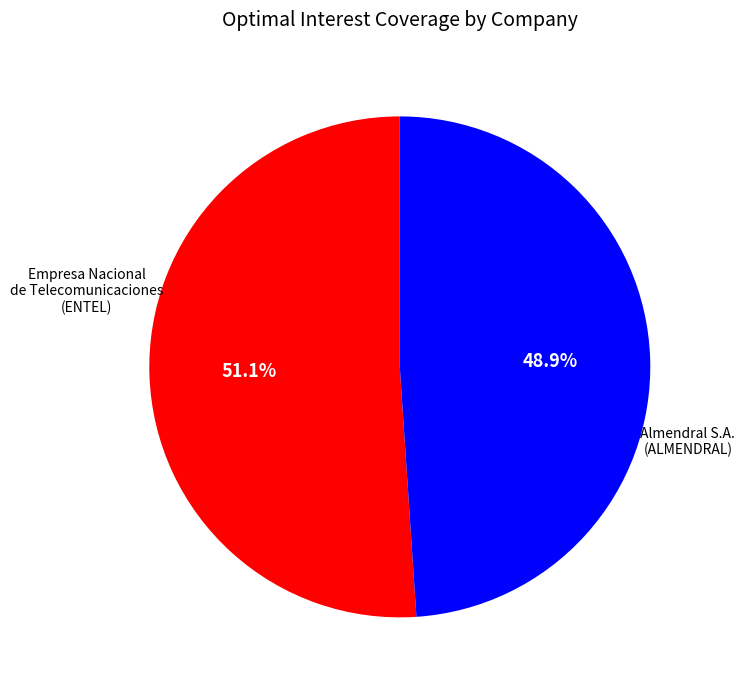

Is there any slice that represents more than half of the pie?

Yes